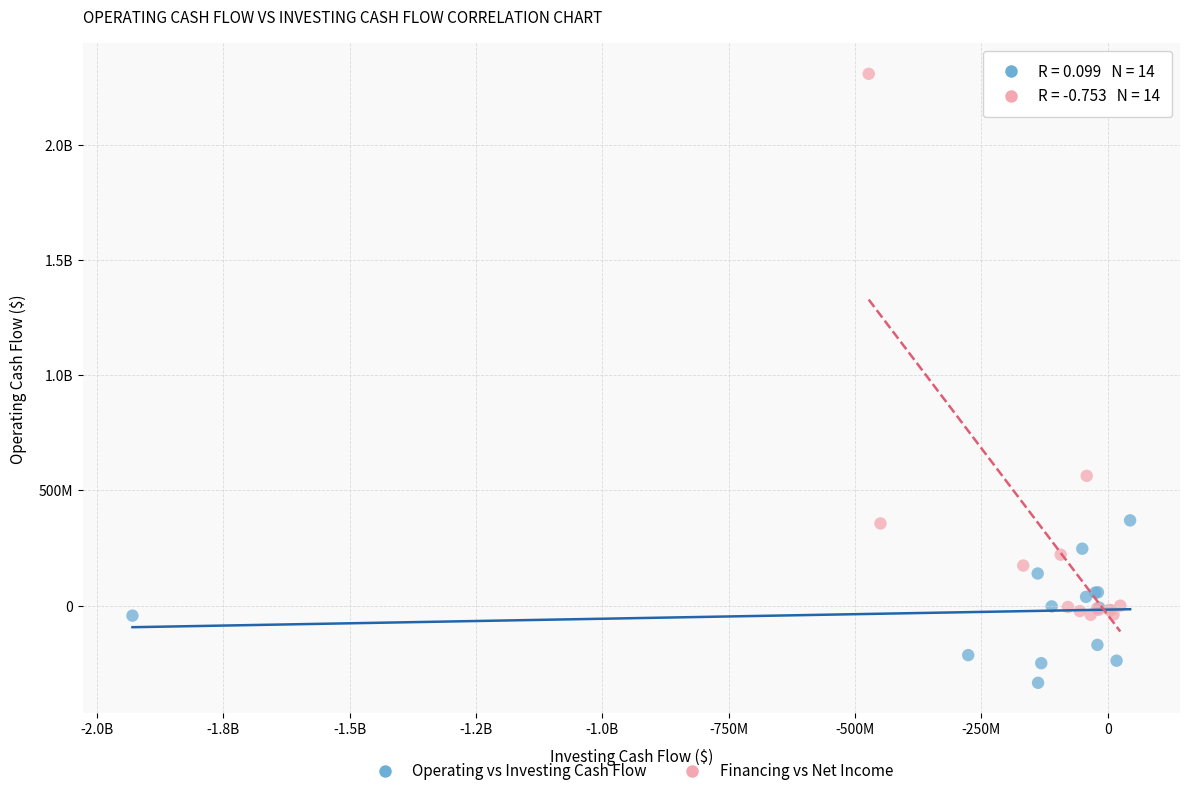

What are all the series names shown in the legend?

Operating vs Investing Cash Flow, Financing vs Net Income